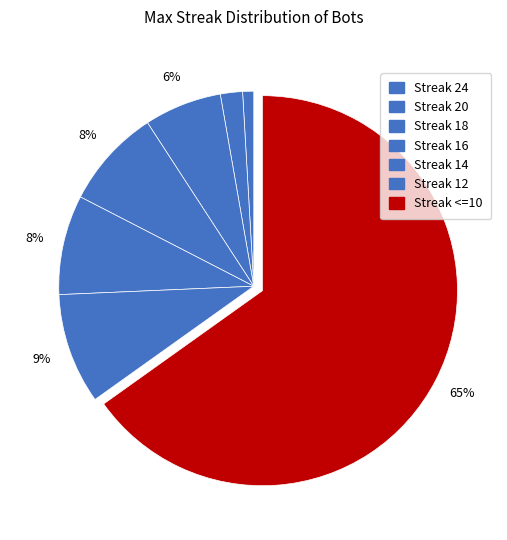

How many slices are in this pie chart?

7